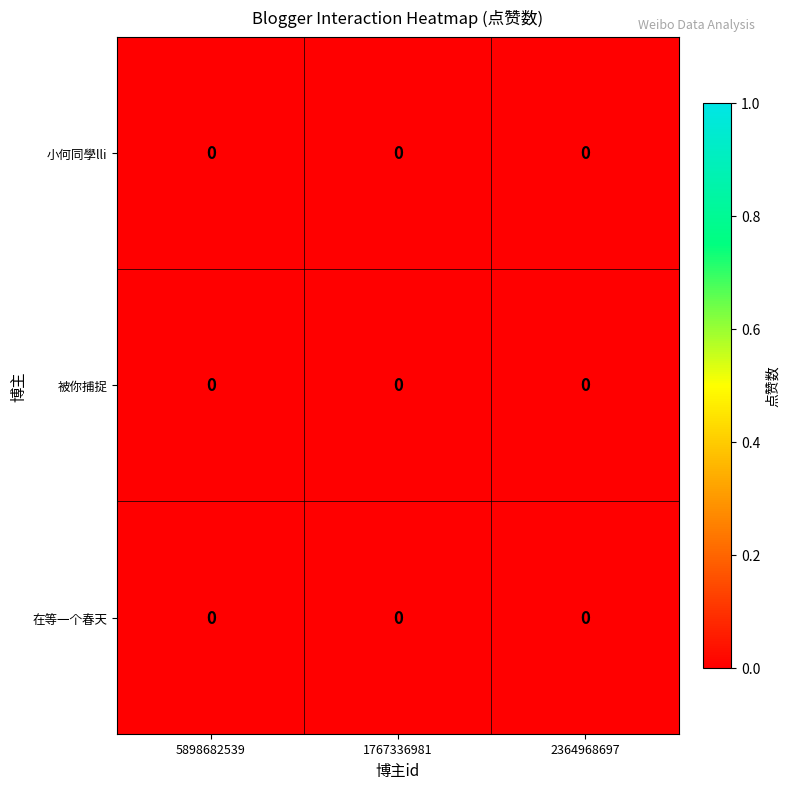

Is it true that 在等一个春天 equals 0.0 at 5898682539?

True